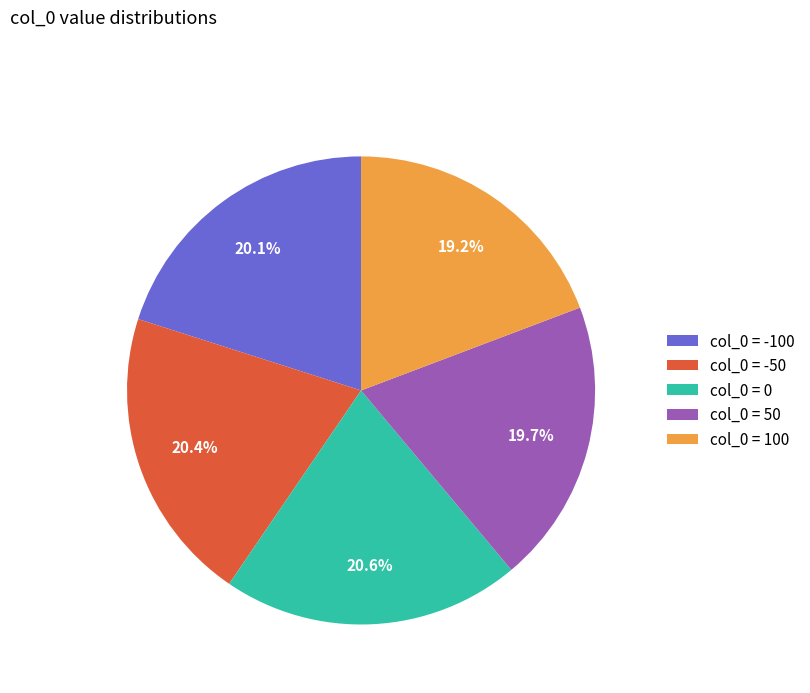

Is col_0 = -50 the majority of the pie?

No